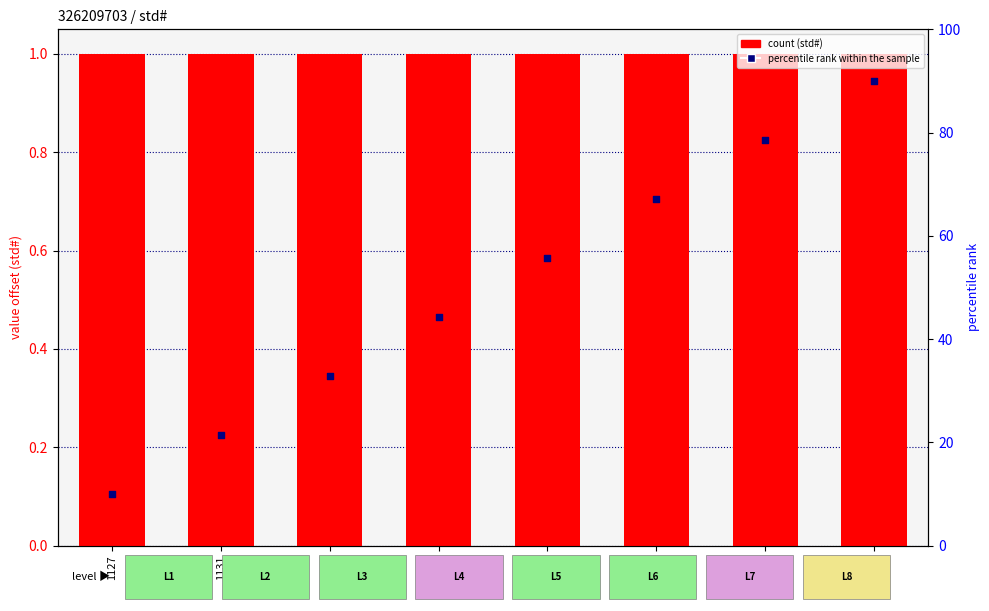

What are all the series names shown in the legend?

std#, percentile rank within the sample